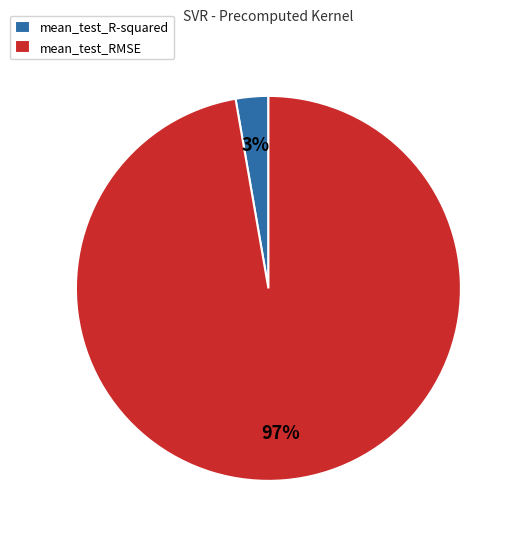

To the nearest percent, what portion does mean_test_RMSE represent?

97%